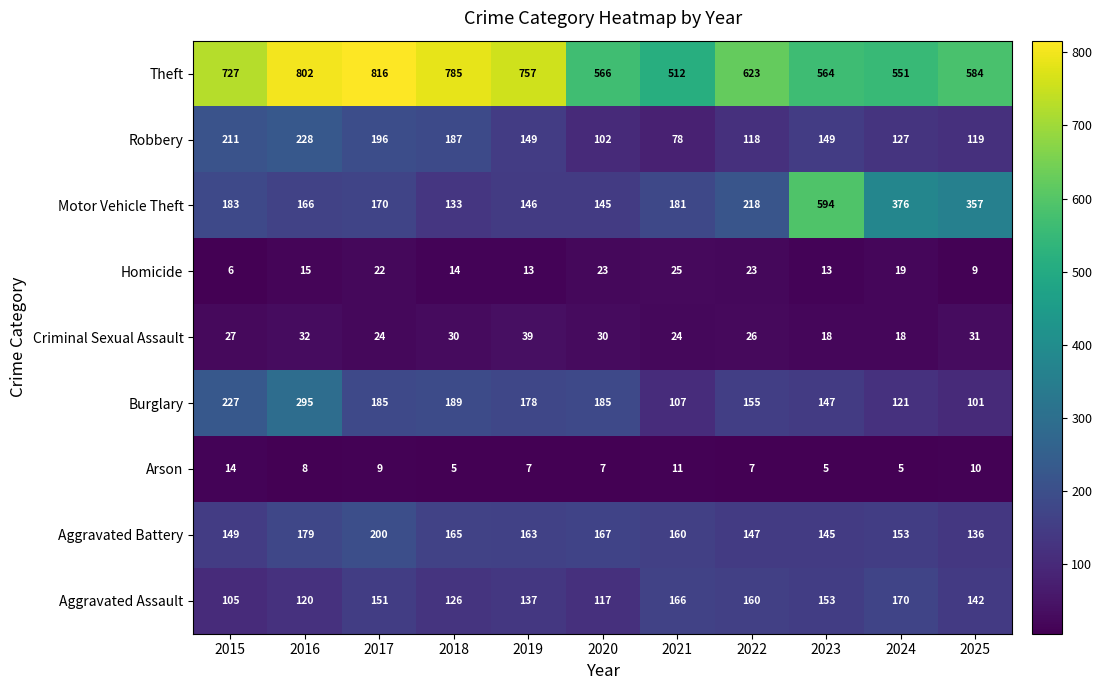

How many categories are shown in the chart?

11